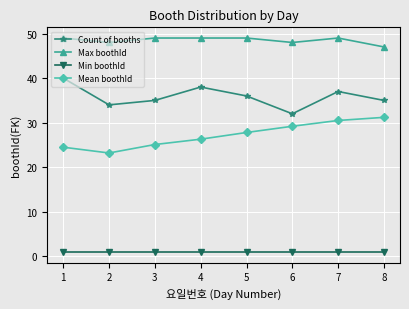

At 8, list the series in order from largest to smallest.

Max boothId, Count of booths, Mean boothId, Min boothId